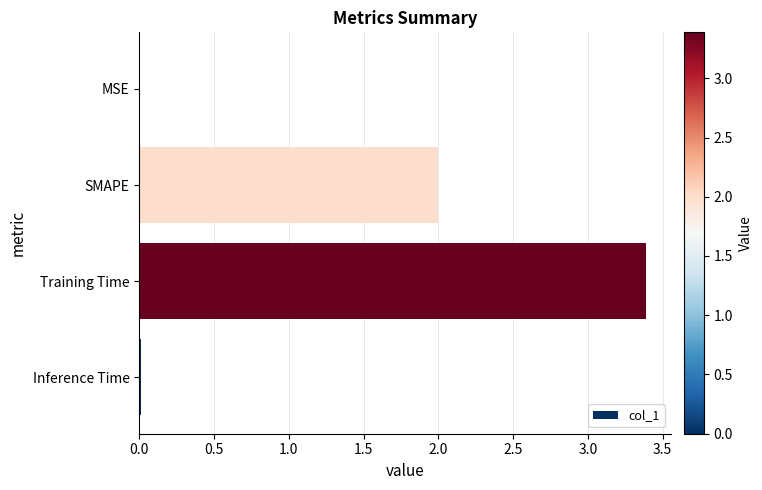

The value at SMAPE is 2.0. True or false?

True